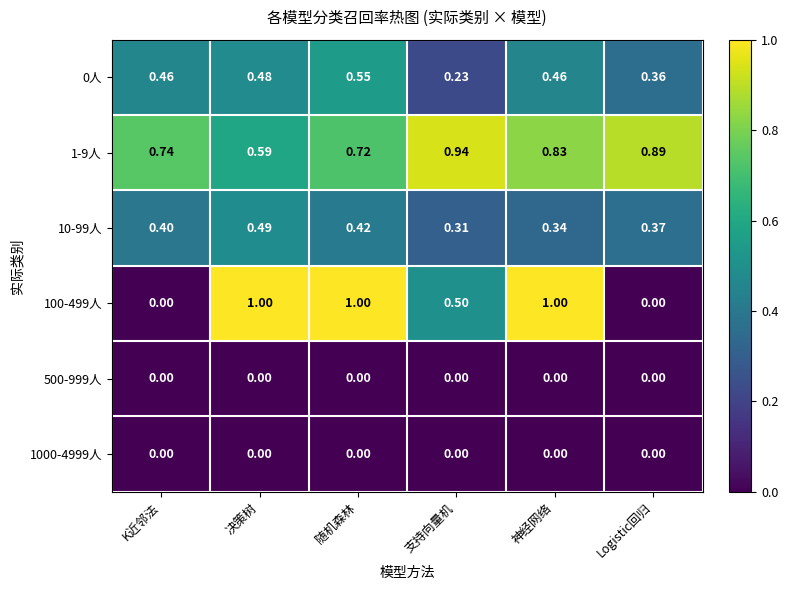

Which series has the largest total across all categories?

1-9人